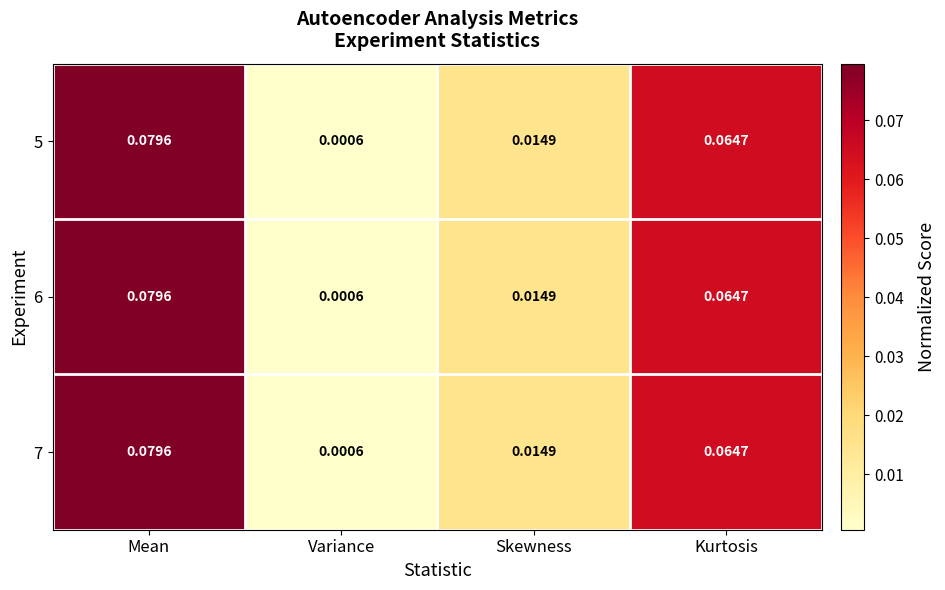

Which category has the highest value in the 6 series?

Mean